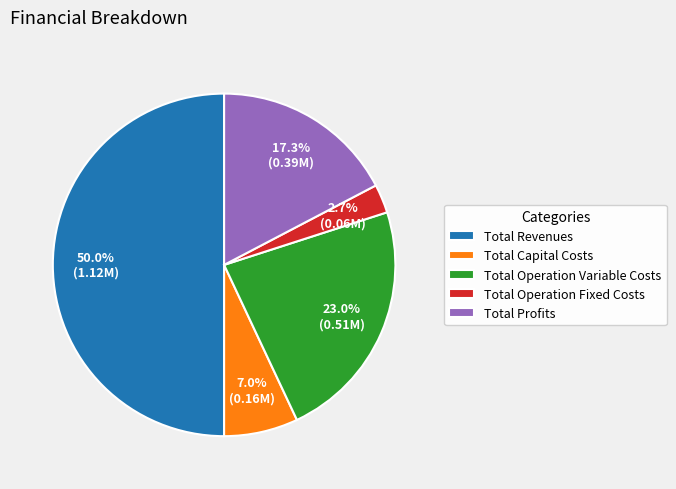

Rank the categories by value from lowest to highest.

Total Operation Fixed Costs, Total Capital Costs, Total Profits, Total Operation Variable Costs, Total Revenues